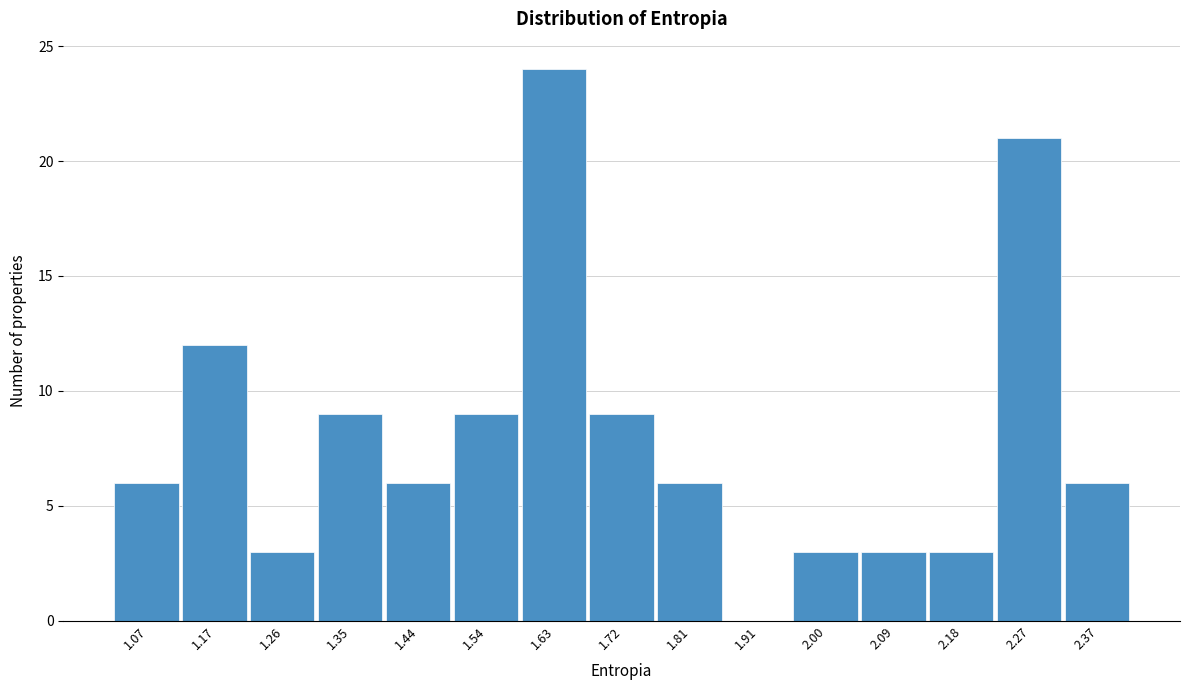

Which range on the x-axis has the tallest bar?

1.58 to 1.67